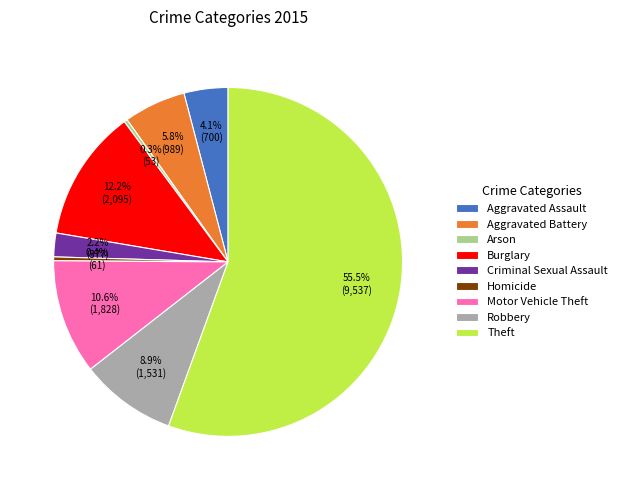

Does any single category account for the majority?

Yes